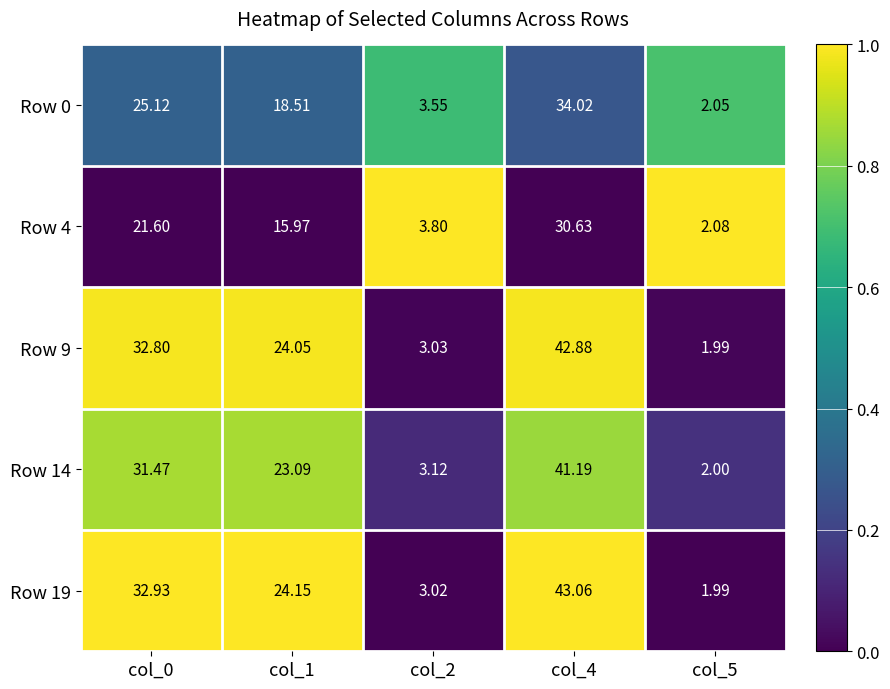

Which series has the largest total across all categories?

Row 19